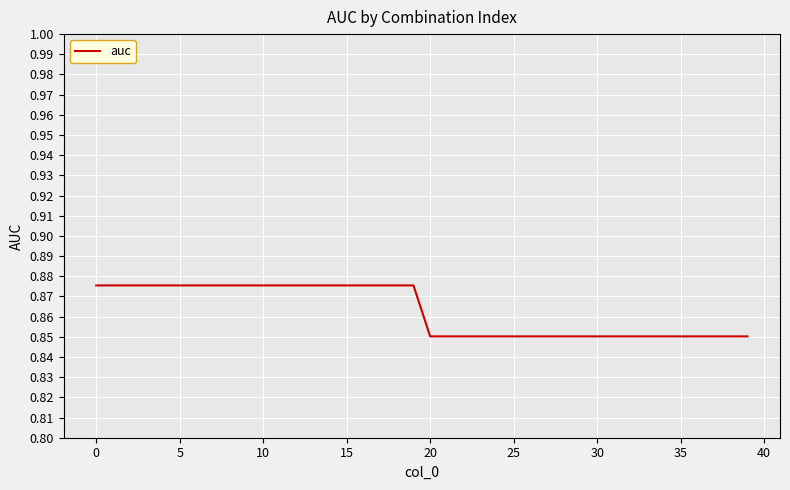

How many lines are shown in the chart?

1